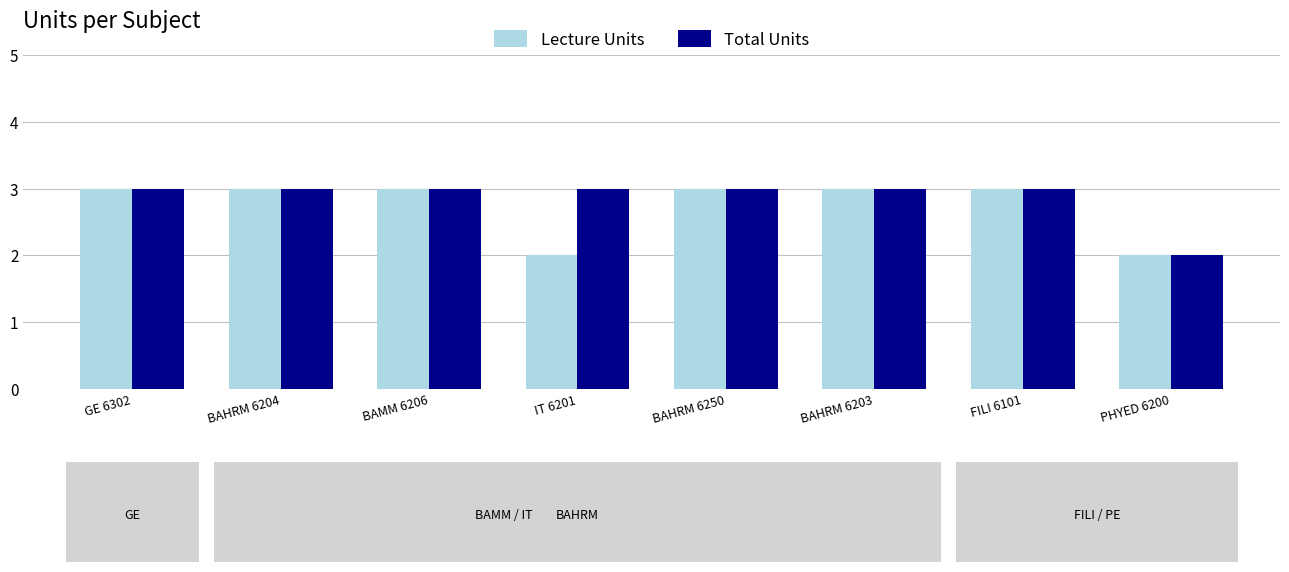

Which series has the widest spread of values?

Lecture Units